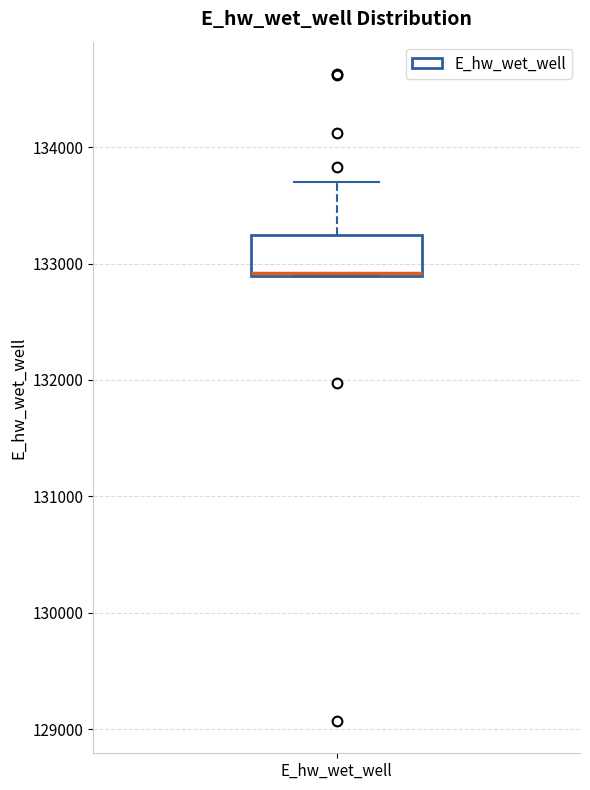

Read this box plot against the y-axis: the position of the median line, the range covered by the box, and the ends of both whiskers. The values are not printed on the chart, so give them approximately, as read against the axis.

median 132900, box 132900 to 133200, whiskers 132900 to 133700